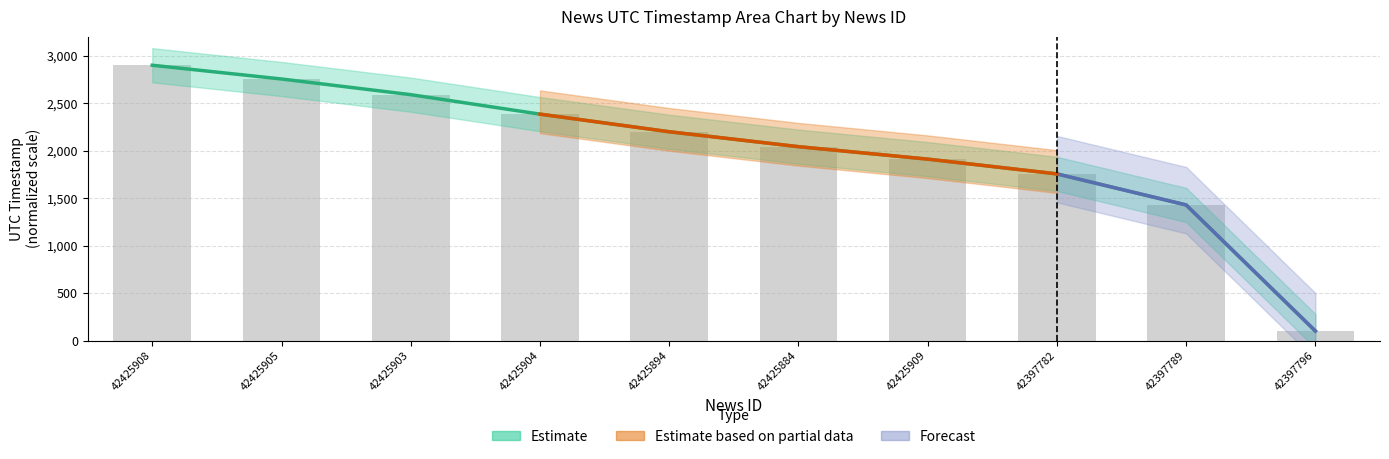

What is the difference between the maximum and second lowest values?

1471.8